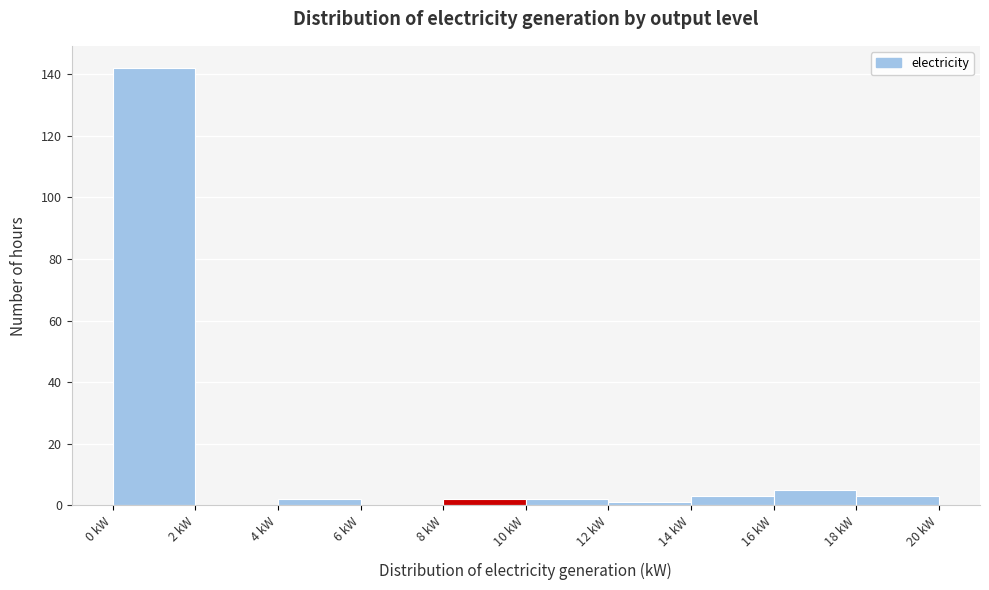

Which range on the x-axis has the tallest bar?

0 to 2